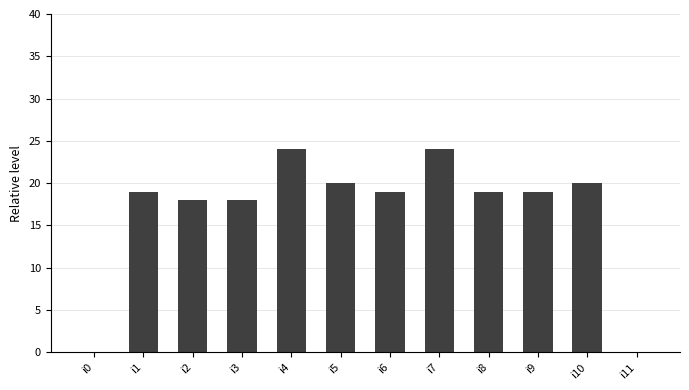

What is the sum of the values at i5 and i1?

39